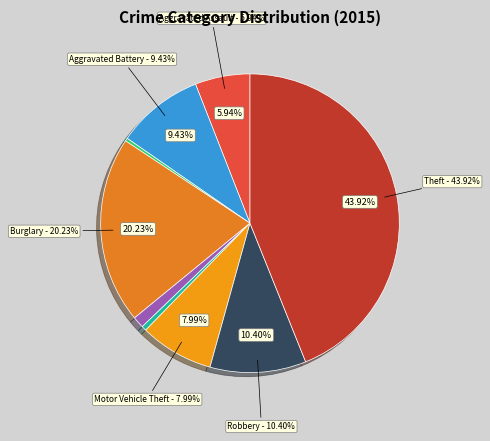

What is the smallest slice in the pie chart?

Arson